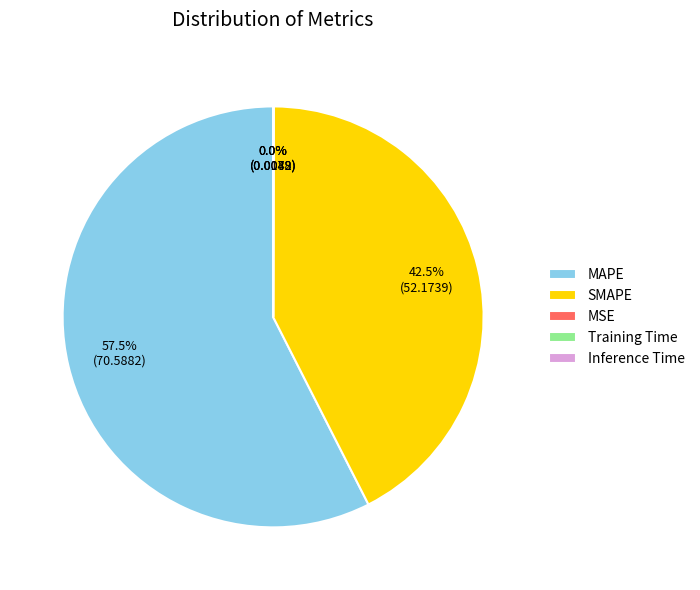

Is there any slice that represents more than half of the pie?

Yes